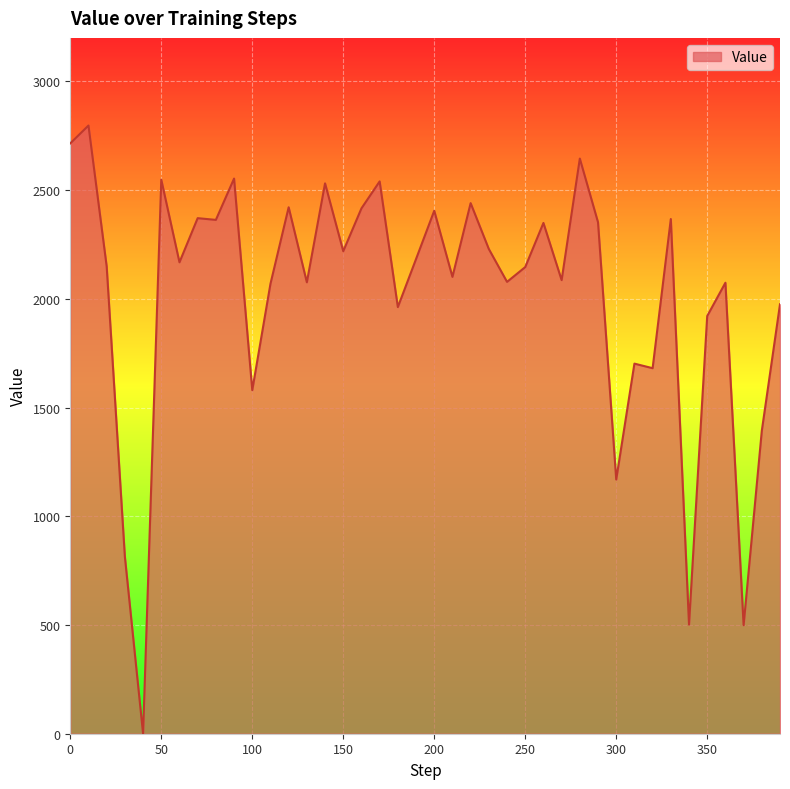

What is the greatest value displayed?

2797